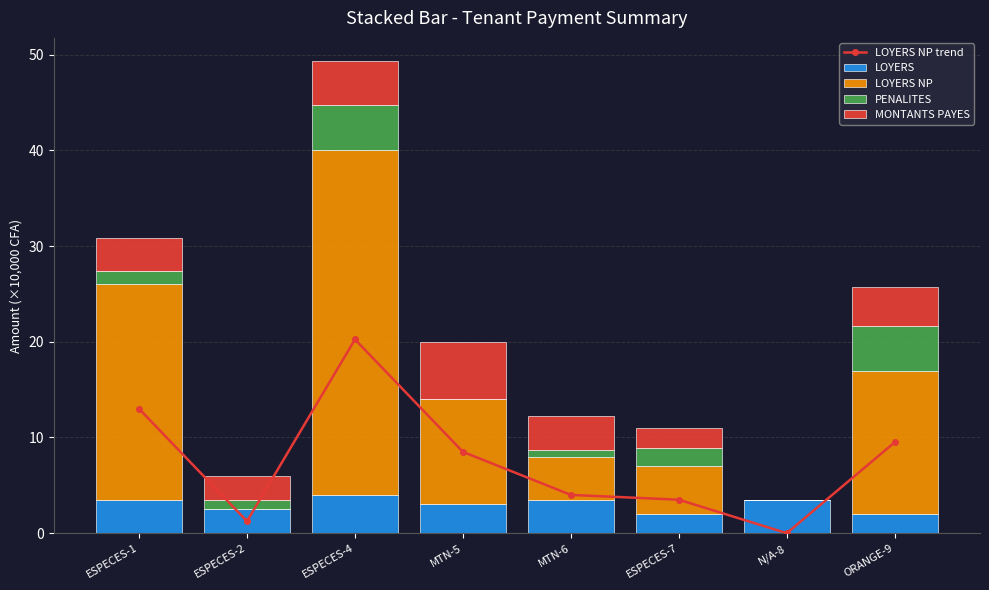

What is the sum of the PENALITES values at MTN-5 and MTN-6?

0.7